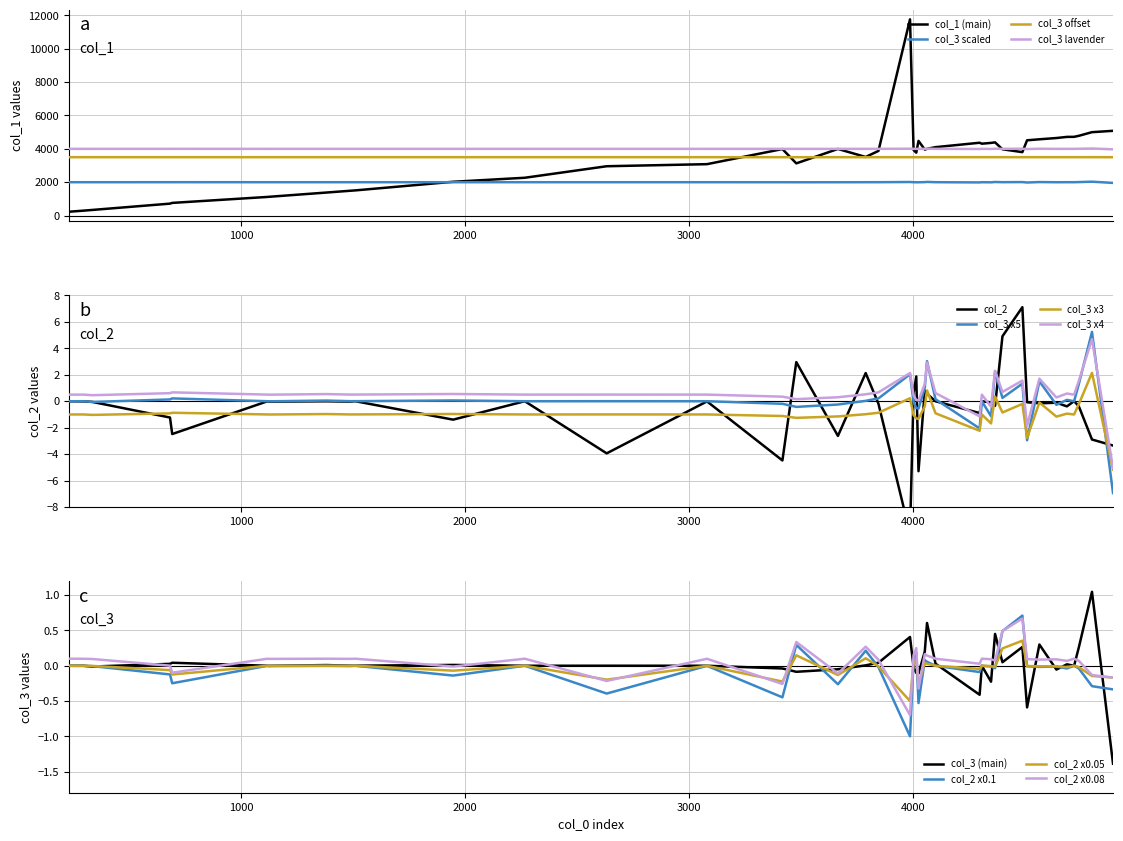

What is the lowest value of the col_3 lavender series?

3972.2